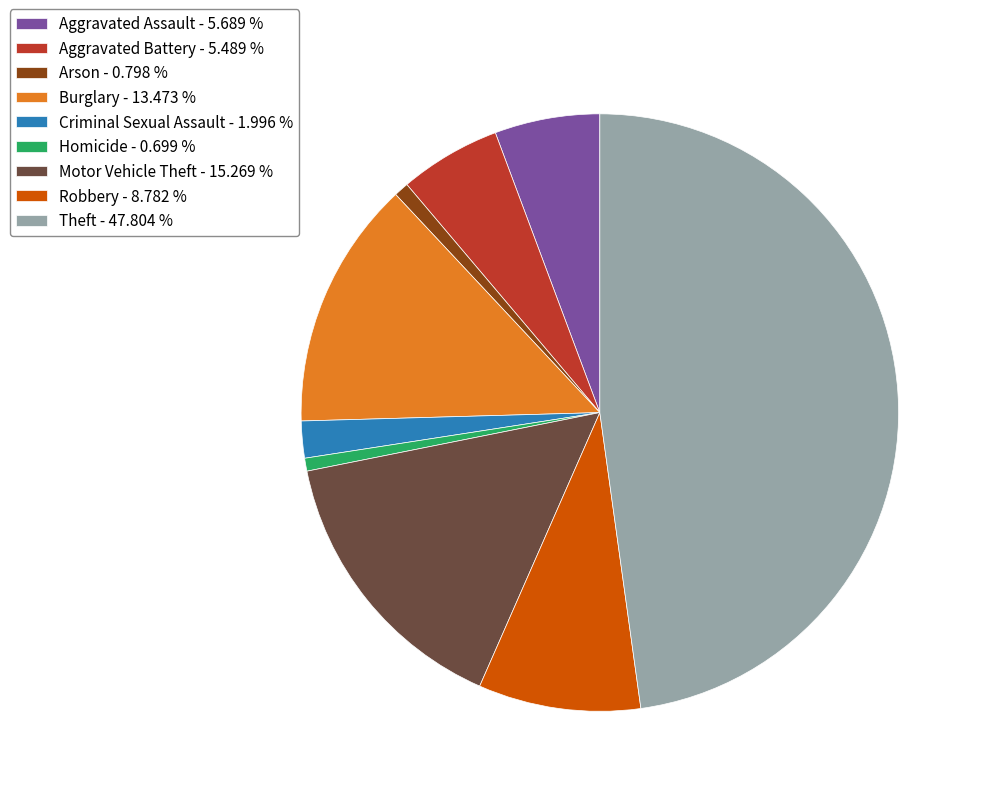

Combined, do Motor Vehicle Theft - 15.269 % and Criminal Sexual Assault - 1.996 % account for over 50%?

No